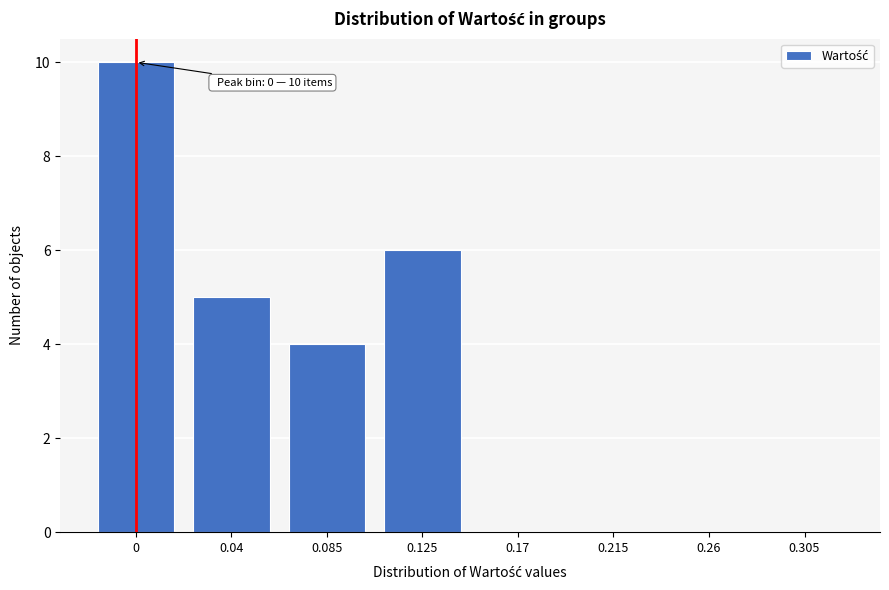

Reading left to right, transcribe all the data shown in this chart.

0=10	0.04=5	0.085=4	0.125=6	0.17=0	0.215=0	0.26=0	0.305=0